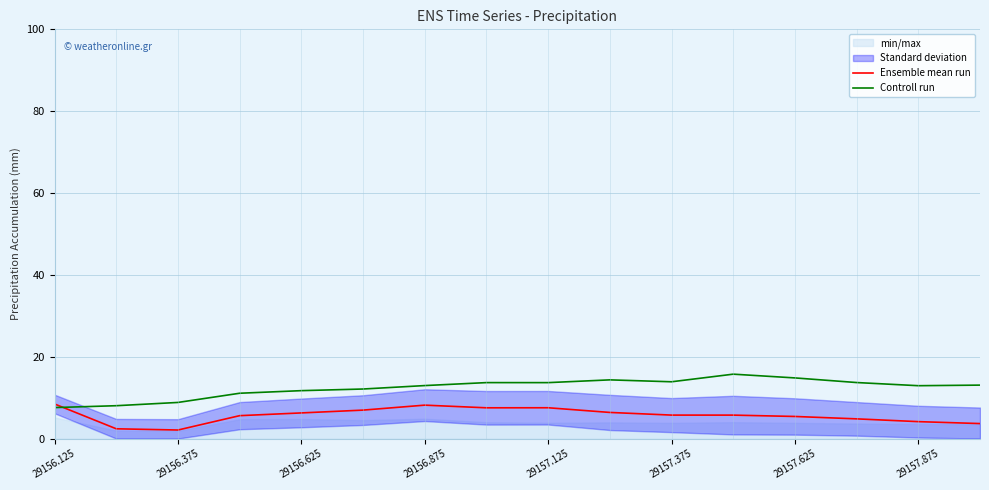

Read the Ensemble mean run value at 29157.875.

4.1